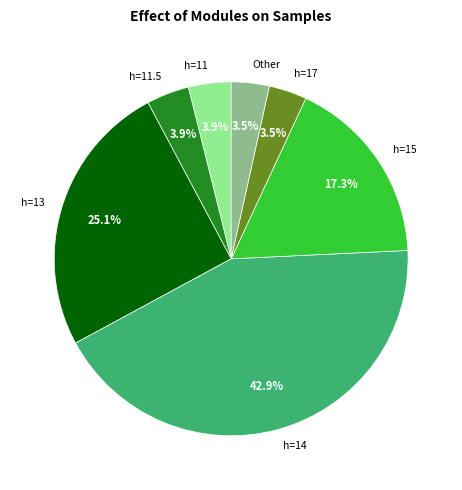

Which slice is the largest?

h=14